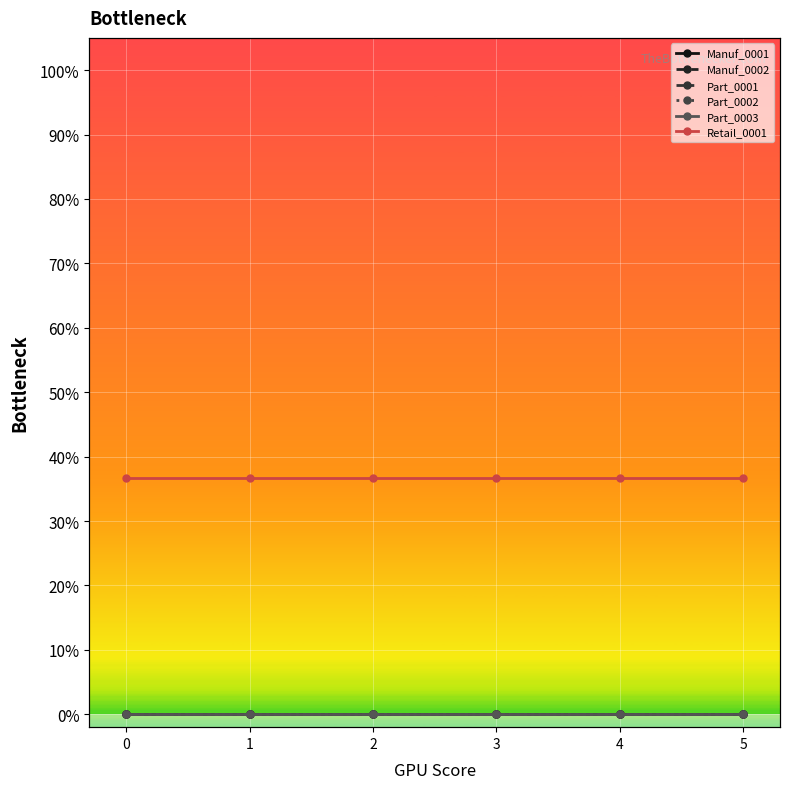

Reading left to right, what are all the values shown in this chart?

Manuf_0001: 0.0	0.0	0.0	0.0	0.0	0.0
Manuf_0002: 0.0	0.0	0.0	0.0	0.0	0.0
Part_0001: 0.0	0.0	0.0	0.0	0.0	0.0
Part_0002: 0.0	0.0	0.0	0.0	0.0	0.0
Part_0003: 0.0	0.0	0.0	0.0	0.0	0.0
Retail_0001: 36.6	36.6	36.6	36.6	36.6	36.6